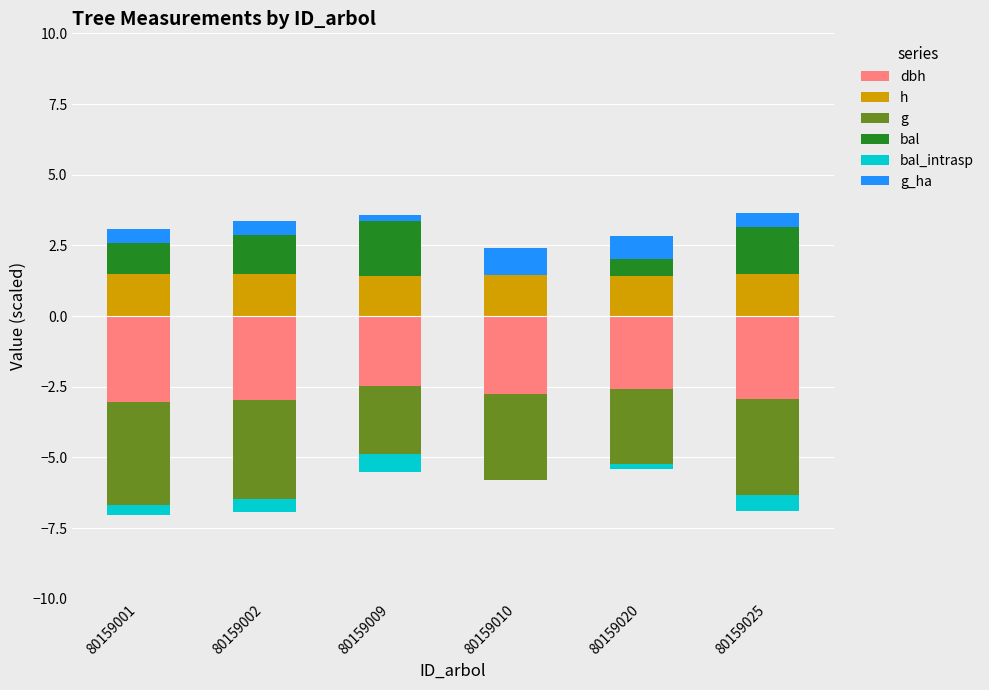

True or false: g has a value of -3.5 at 80159002.

True